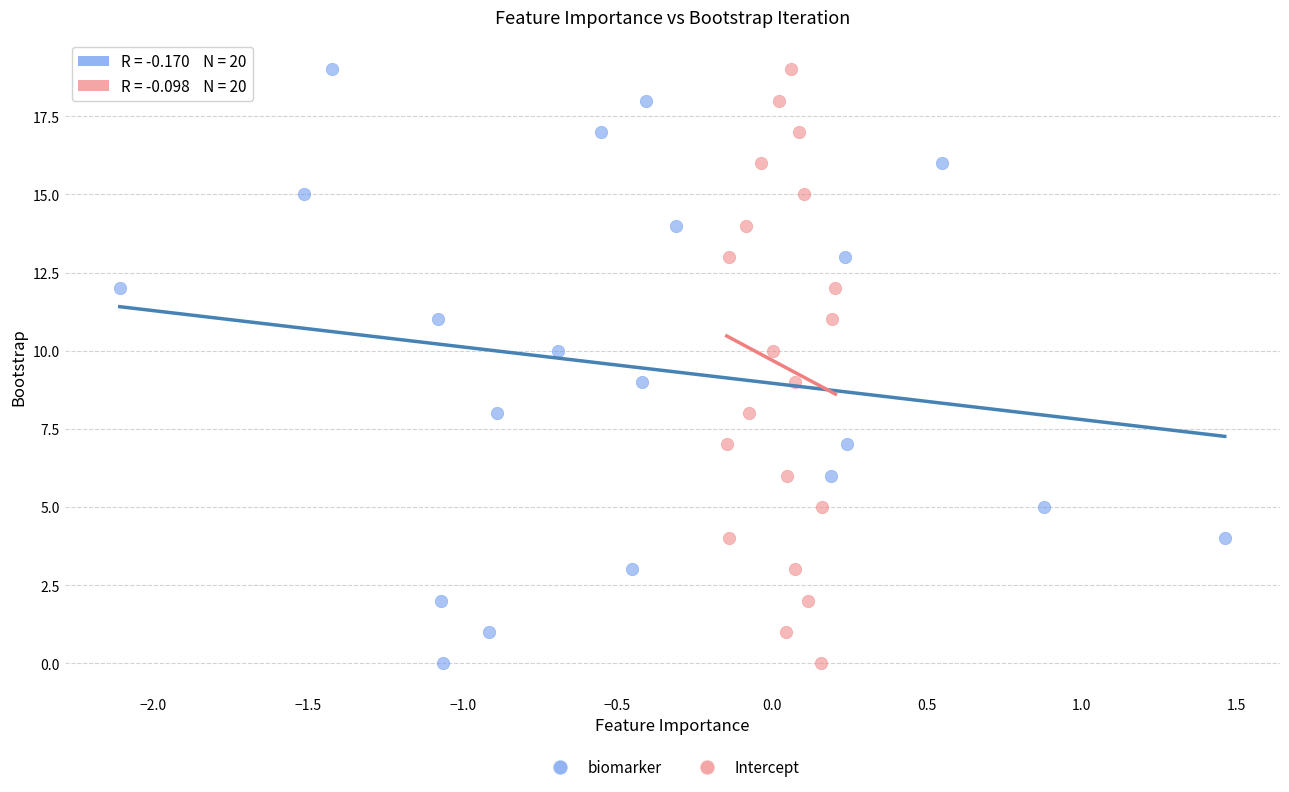

What are all the series names shown in the legend?

biomarker, Intercept